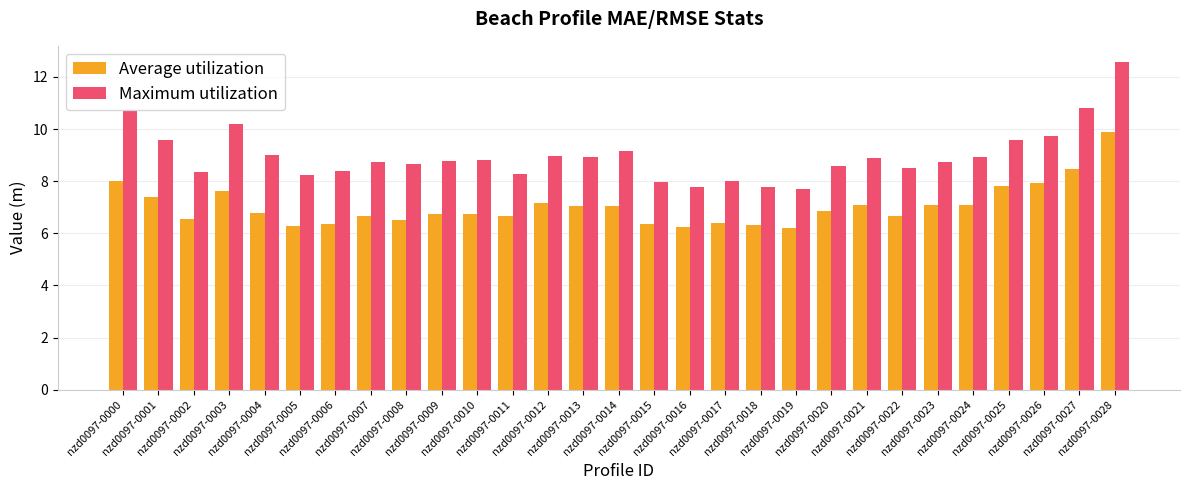

What is the maximum value for Maximum utilization?

12.6